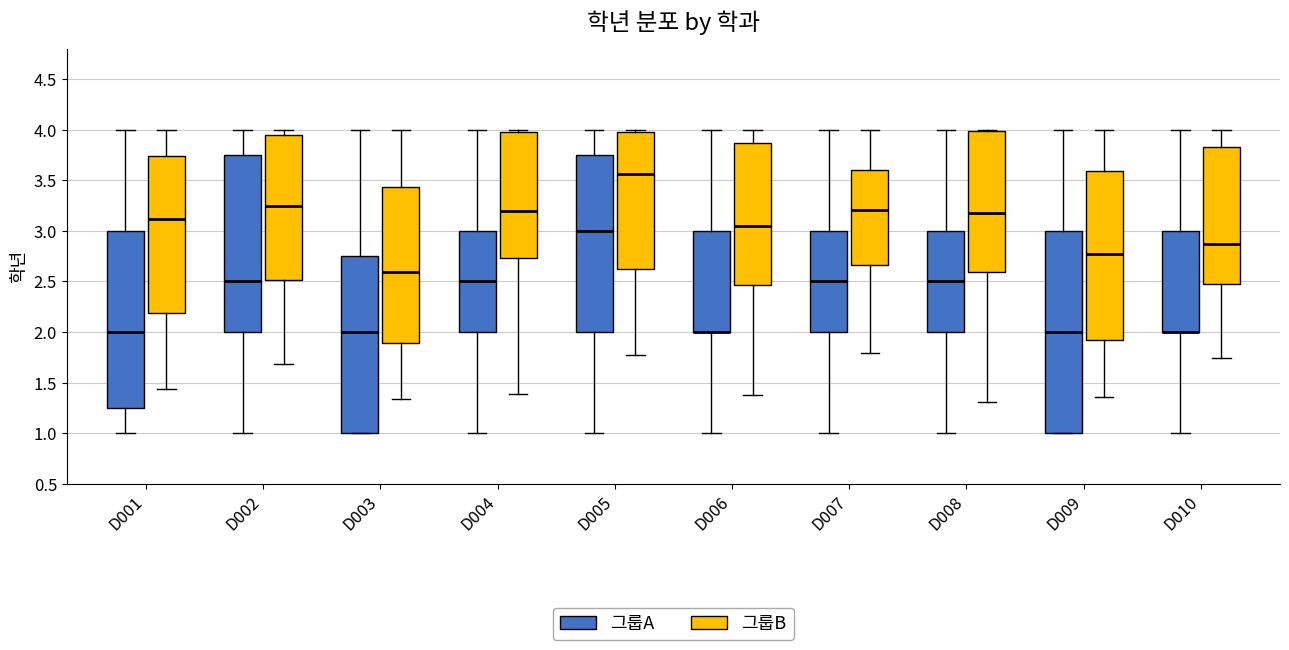

Where does the lower whisker of the box for D006 (그룹B) end on the y-axis? The values are not printed on the chart, so give them approximately, as read against the axis.

1.40